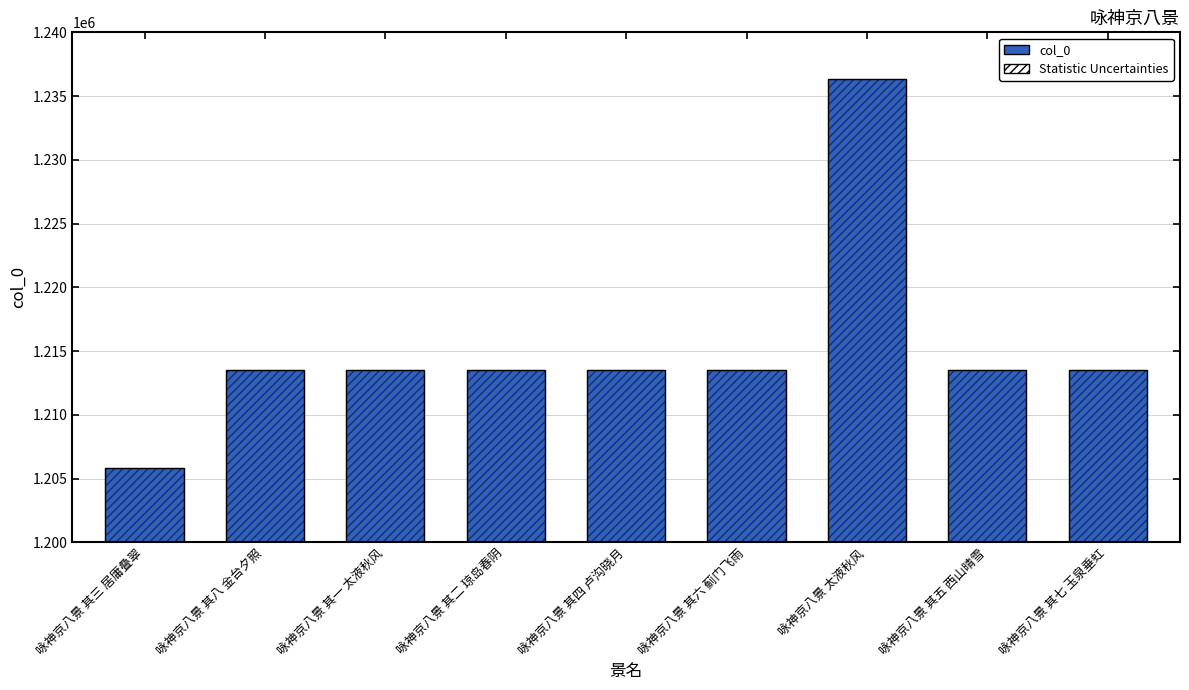

True or false: the data shows 1778830 at 咏神京八景 其三 居庸叠翠.

False